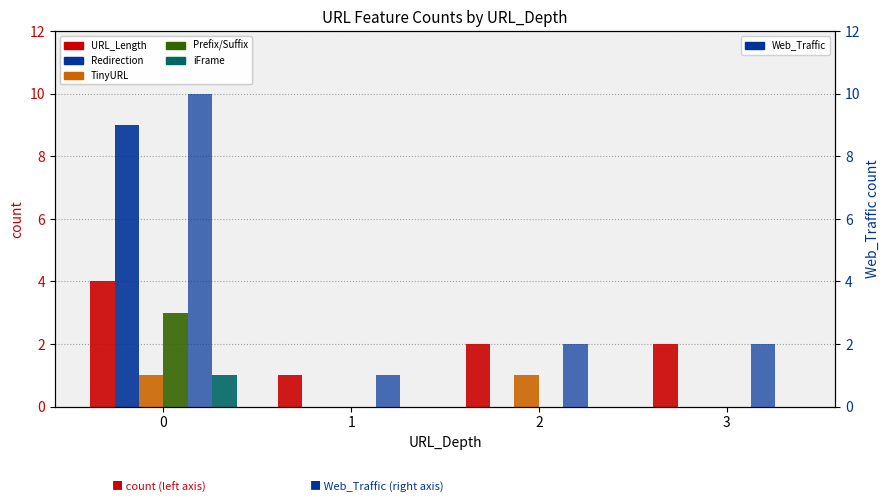

How many data points does each series have?

4